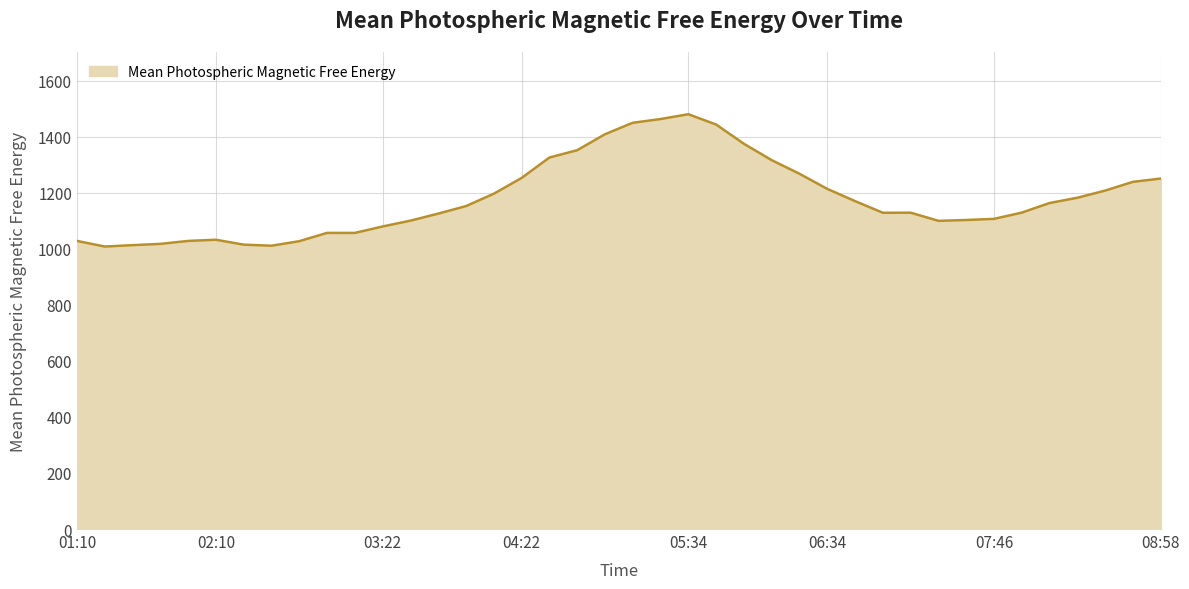

What is the smallest value displayed?

1007.8